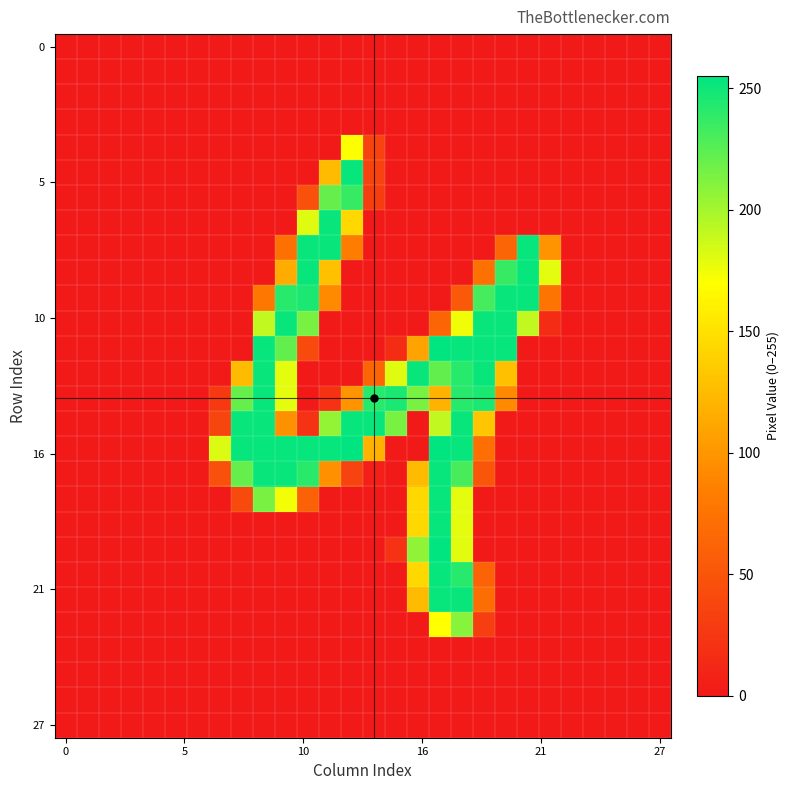

What is the maximum value shown in the chart?

255